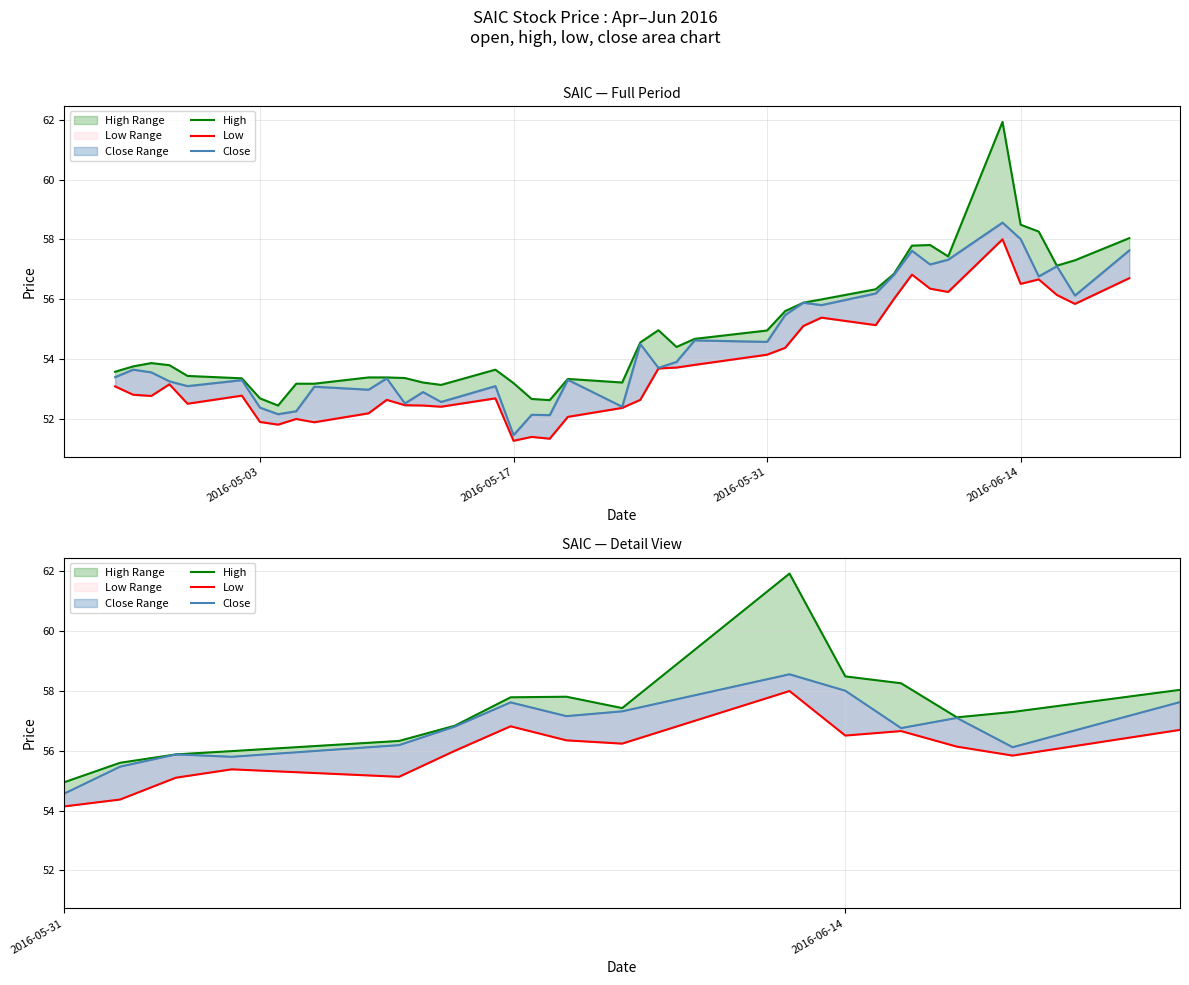

In Close, how many points are higher than both neighbors (excluding endpoints)?

14